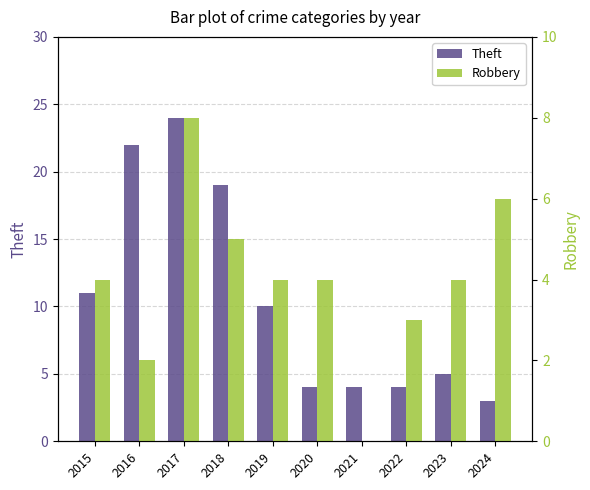

Where does the Robbery series first go above 4?

2017